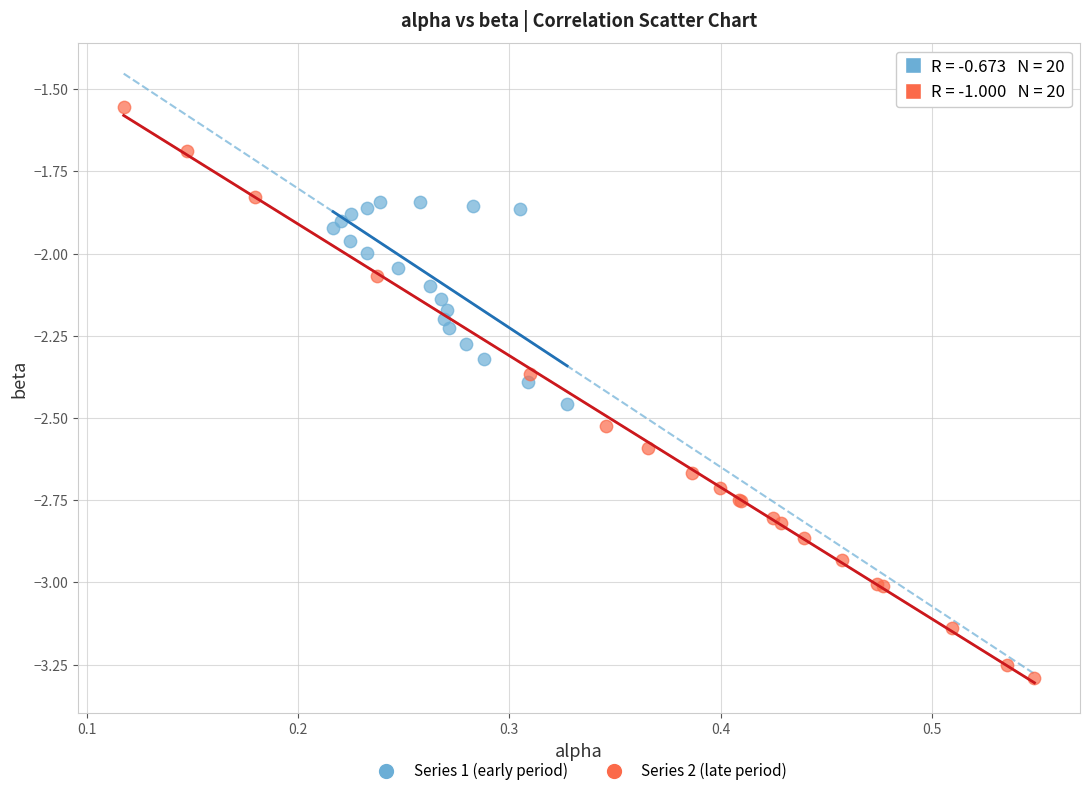

Which series contains the highest Y value?

Series 2 (late period)